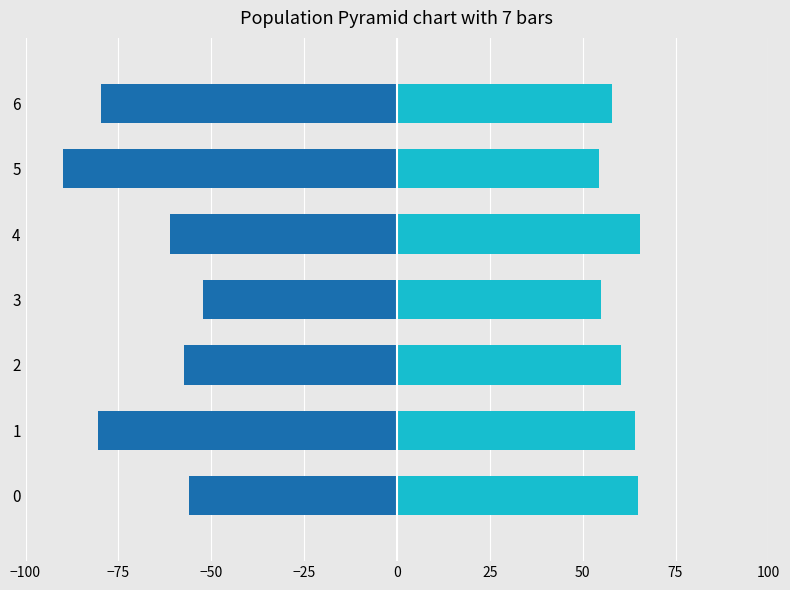

What is the difference between the maximum and second lowest values in the go series?

28.2